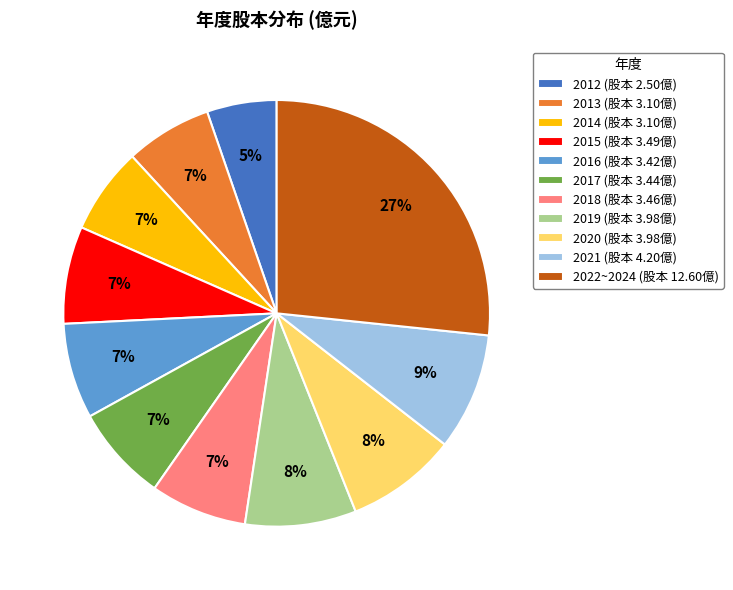

Is the sum of 2012 (股本 2.50億) and 2017 (股本 3.44億) greater than half?

No